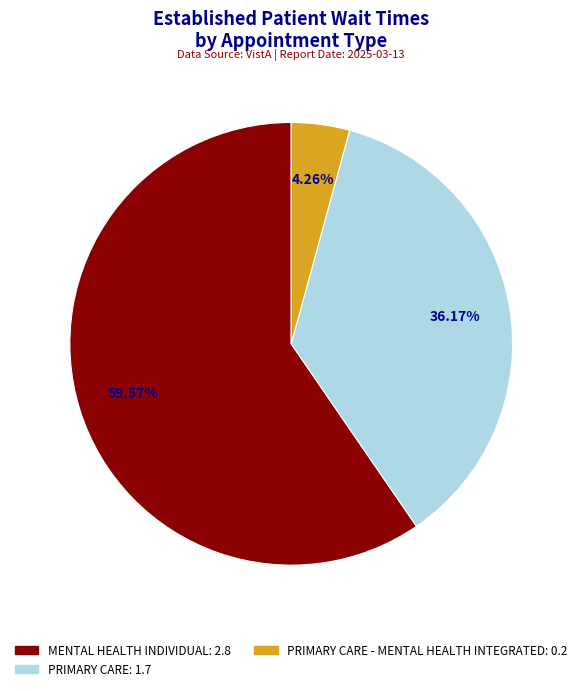

Does any single category account for the majority?

Yes